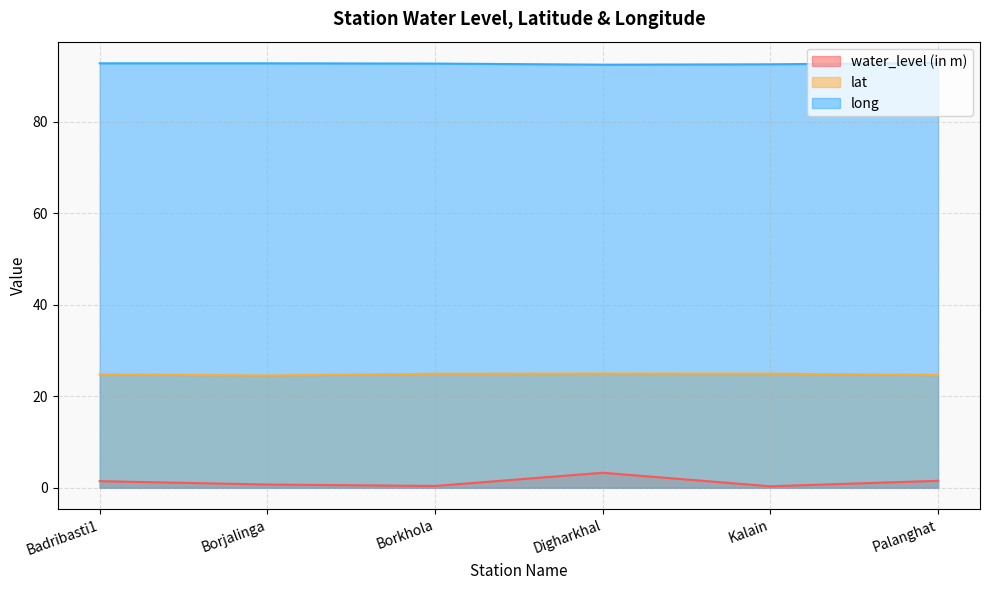

What is the sum of the water_level (in m) values at Badribasti1 and Borjalinga?

2.2